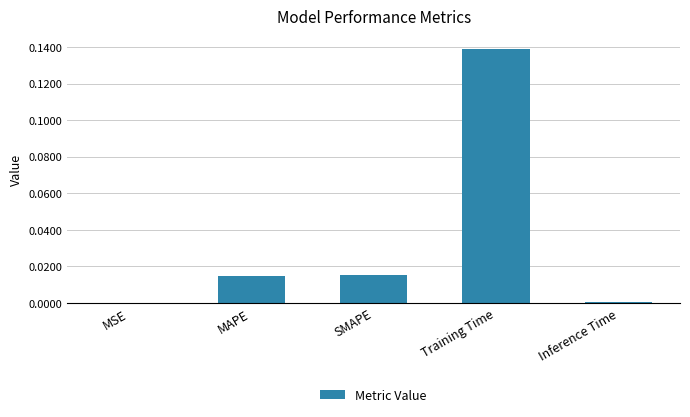

Count the number of data series in this chart.

1